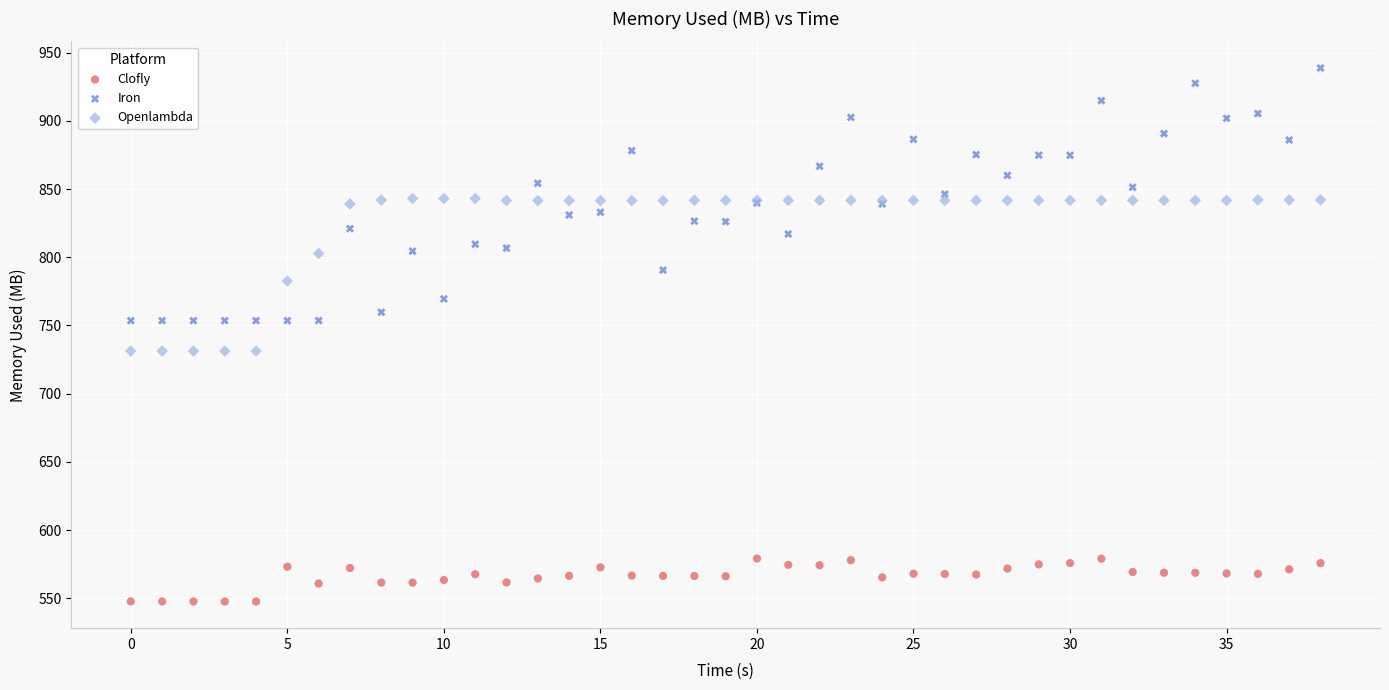

Which series reaches the maximum Y coordinate?

Iron